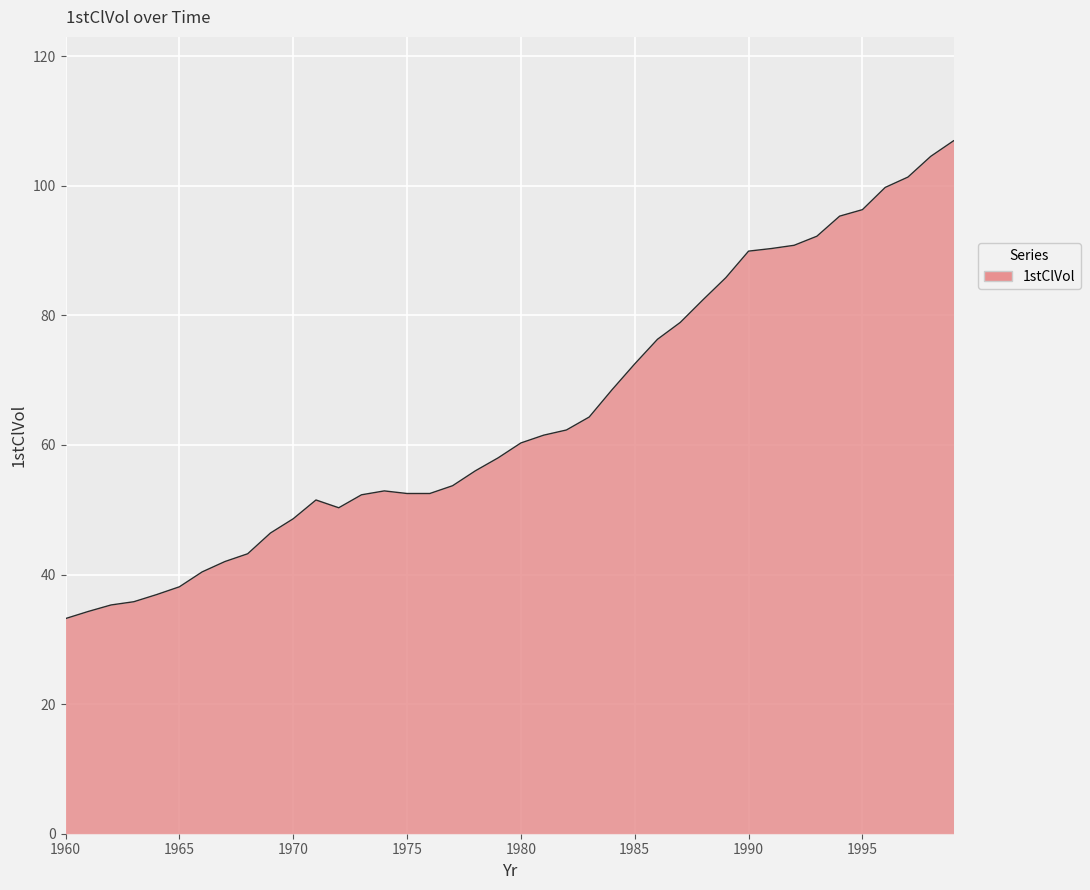

What is the smallest value displayed?

33.2